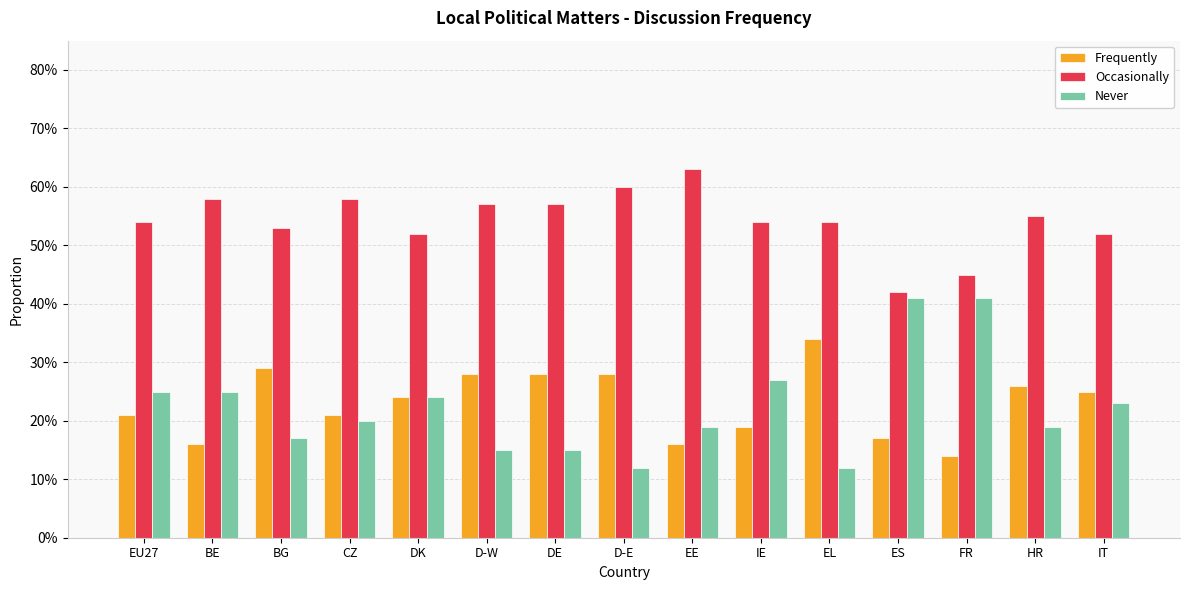

Does the chart contain any negative values?

No